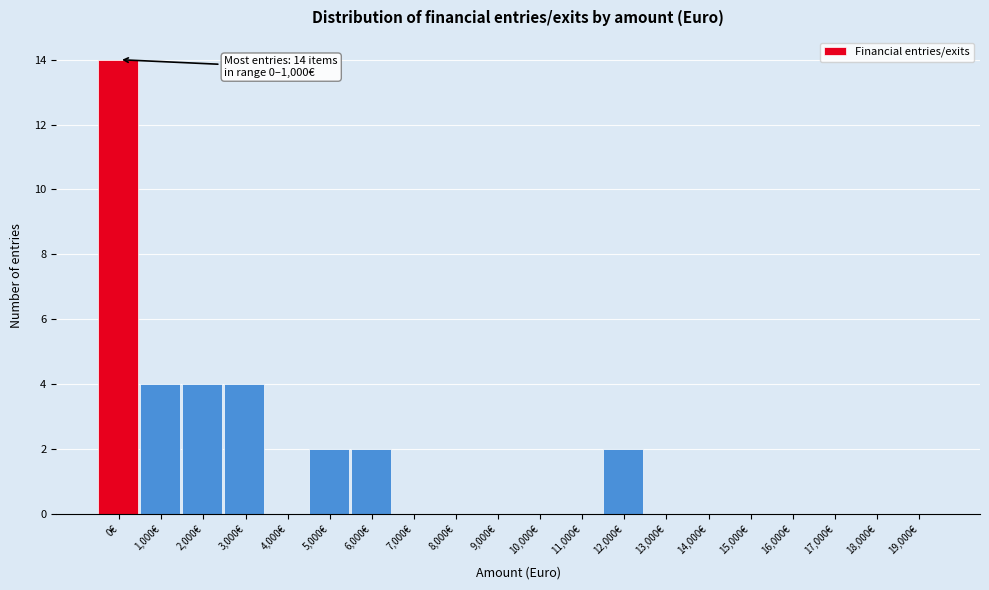

Reading left to right, what are all the values shown in this chart?

0€=14	1,000€=4	2,000€=4	3,000€=4	4,000€=0	5,000€=2	6,000€=2	7,000€=0	8,000€=0	9,000€=0	10,000€=0	11,000€=0	12,000€=2	13,000€=0	14,000€=0	15,000€=0	16,000€=0	17,000€=0	18,000€=0	19,000€=0